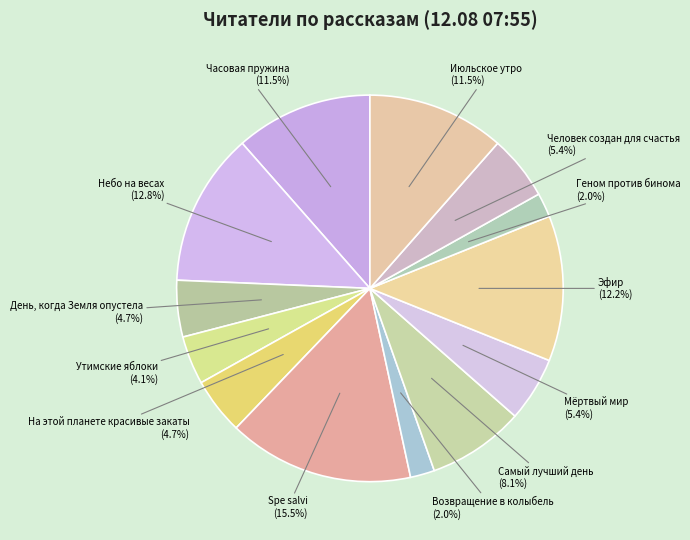

Is there a majority slice in this chart?

No